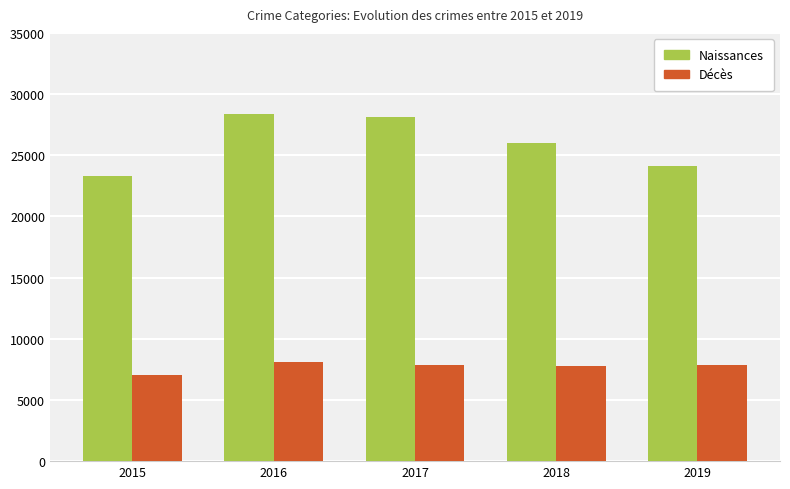

Are the bars grouped side by side (vs. stacked)?

Yes